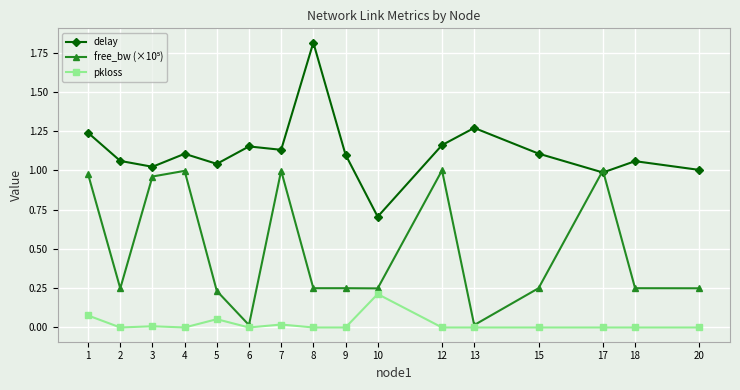

True or false: pkloss and delay cross at least once.

False